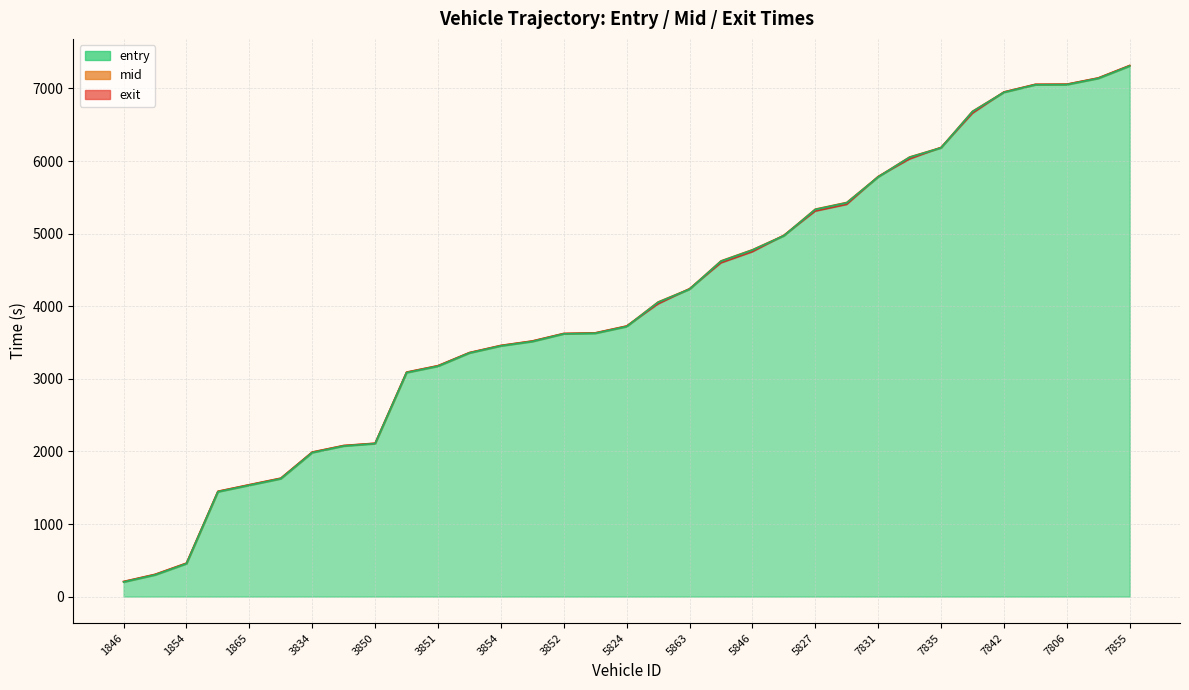

Reading left to right, extract all data points from this chart.

entry: 1846=201.2	1836=298.6	1854=453.6	1867=1443.8	1865=1533.8	1810=1623.8	3834=1983.6	3865=2074.0	3850=2107.1	3824=3085.0	3851=3173.5	3857=3355.8	3854=3453.2	3804=3513.9	3852=3619.0	3815=3626.8	5824=3719.5	5833=4053.7	5863=4233.9	5806=4619.8	5846=4773.5	5830=4970.2	5827=5332.6	5843=5424.5	7831=5780.4	7805=6051.7	7835=6181.7	7820=6681.2	7842=6946.5	7810=7050.5	7806=7052.6	7801=7138.4	7855=7309.3
mid: 1846=205.2	1836=303.2	1854=458.1	1867=1448.0	1865=1538.4	1810=1628.3	3834=1988.1	3865=2078.5	3850=2110.4	3824=3089.1	3851=3178.0	3857=3359.2	3854=3457.2	3804=3518.4	3852=3622.5	3815=3630.4	5824=3724.3	5833=4058.1	5863=4238.1	5806=4624.1	5846=4777.6	5830=4974.1	5827=5337.0	5843=5429.1	7831=5784.1	7805=6055.4	7835=6185.1	7820=6685.3	7842=6949.6	7810=7054.3	7806=7056.3	7801=7142.4	7855=7313.6
exit: 1846=208.3	1836=306.7	1854=461.4	1867=1450.8	1865=1541.9	1810=1631.5	3834=1991.5	3865=2081.7	3850=2112.9	3824=3092.2	3851=3181.5	3857=3361.9	3854=3460.4	3804=3521.6	3852=3625.2	3815=3633.2	5824=3727.9	5833=4031.3	5863=4241.0	5806=4597.4	5846=4750.5	5830=4977.0	5827=5310.5	5843=5402.5	7831=5787.1	7805=6028.2	7835=6187.8	7820=6658.3	7842=6951.9	7810=7057.2	7806=7059.2	7801=7145.3	7855=7316.9